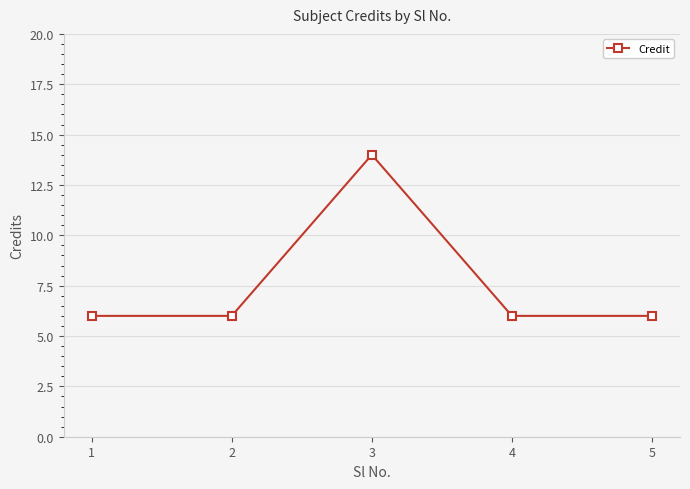

Count the values in the range 6 to 7.

4